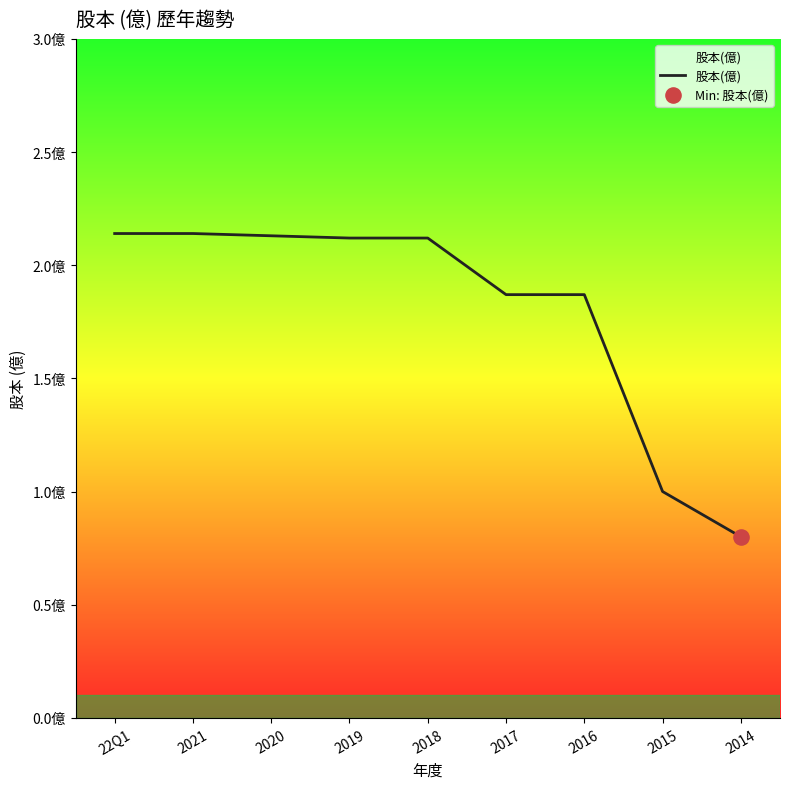

Does the chart have visible grid lines?

No